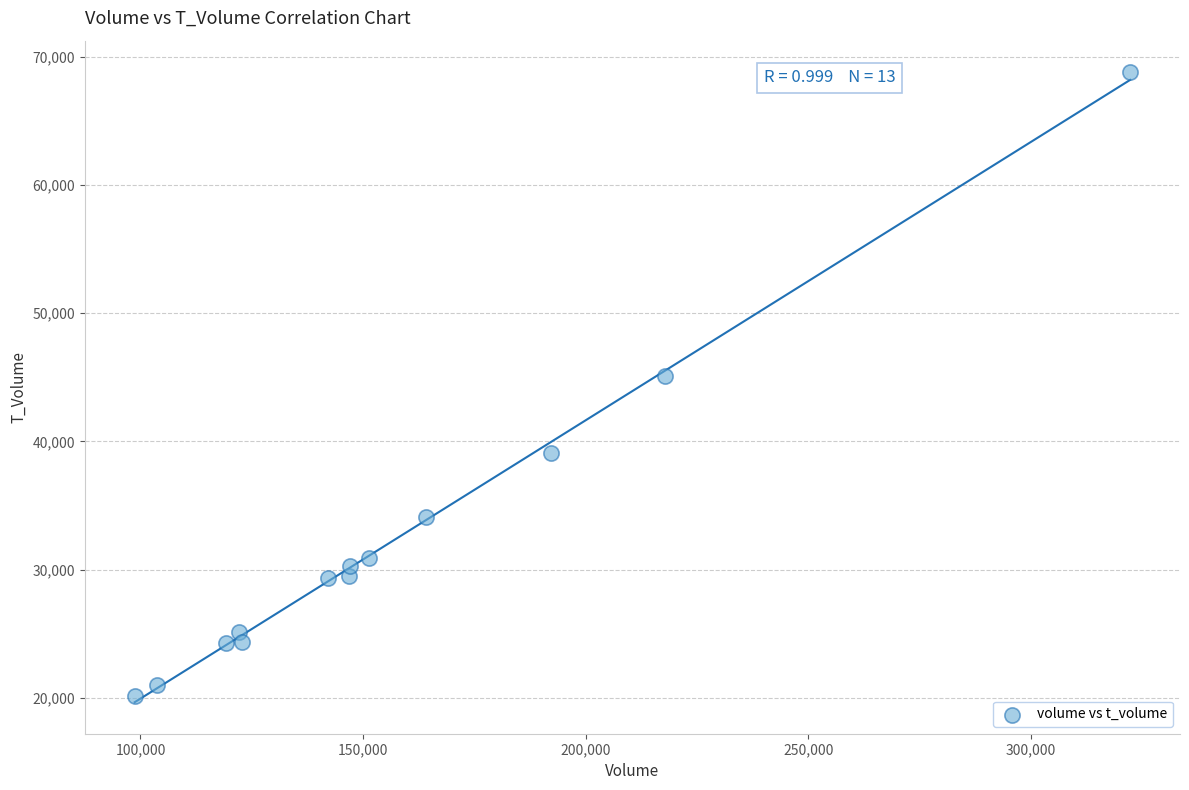

What is the range of Y values (max minus min)?

48627